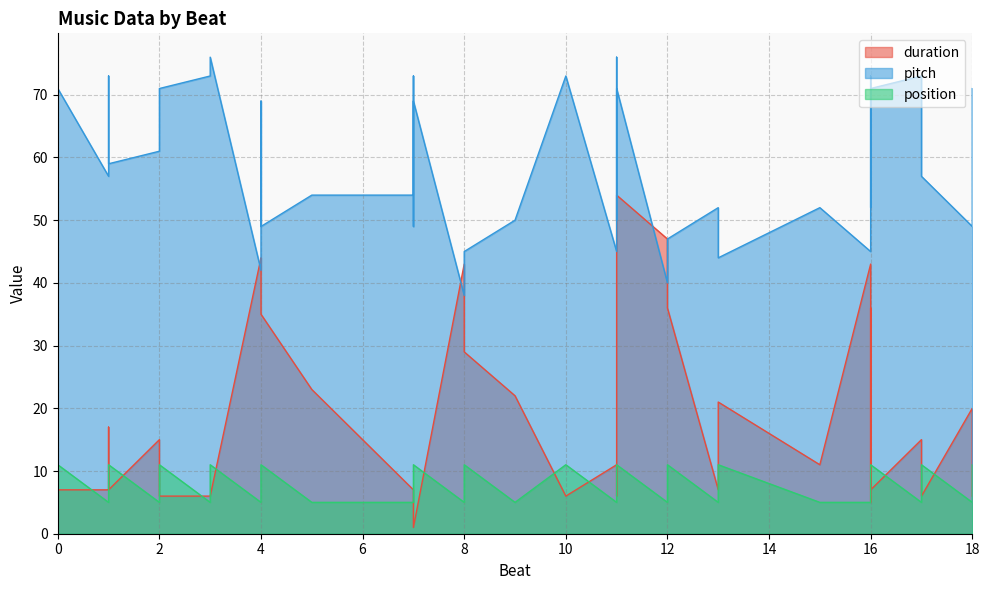

Which series has the largest total across all categories?

pitch